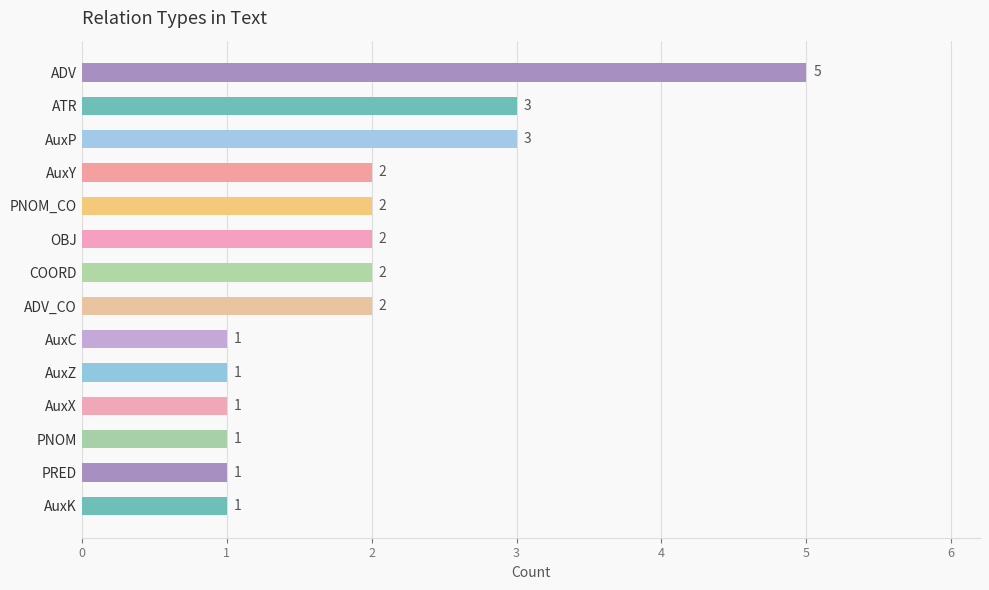

What is the average value?

2